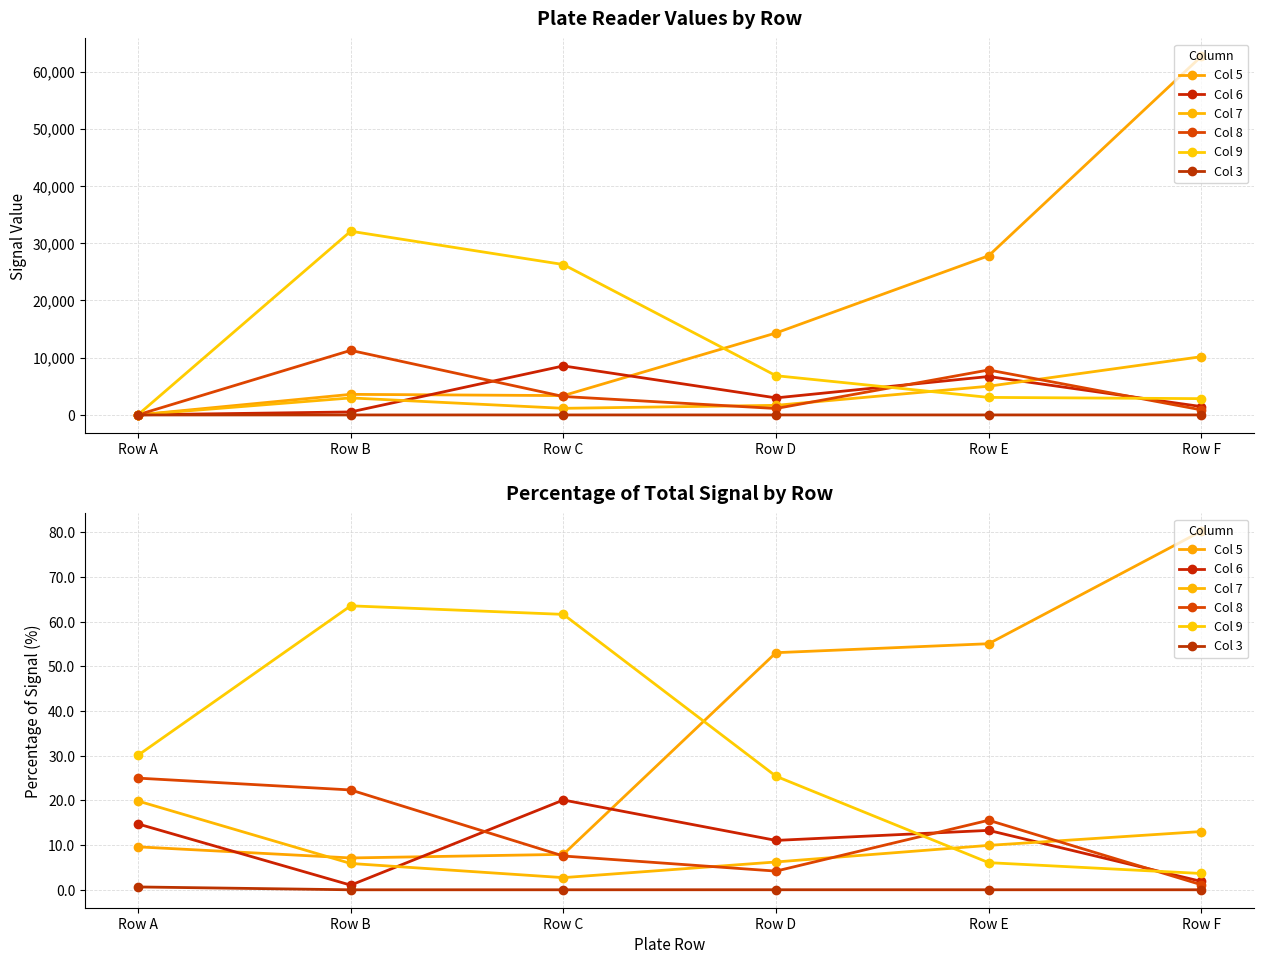

Reading left to right, transcribe all the data shown in this chart.

Col 5: Row A=9.6	Row B=7.1	Row C=7.9	Row D=53.1	Row E=55.1	Row F=80.3
Col 6: Row A=14.7	Row B=1.0	Row C=20.1	Row D=11.1	Row E=13.3	Row F=1.9
Col 7: Row A=19.9	Row B=5.9	Row C=2.7	Row D=6.2	Row E=9.9	Row F=13.0
Col 8: Row A=25.0	Row B=22.4	Row C=7.6	Row D=4.2	Row E=15.6	Row F=1.1
Col 9: Row A=30.1	Row B=63.6	Row C=61.7	Row D=25.4	Row E=6.1	Row F=3.7
Col 3: Row A=0.6	Row B=0.0	Row C=0.0	Row D=0.0	Row E=0.0	Row F=0.0